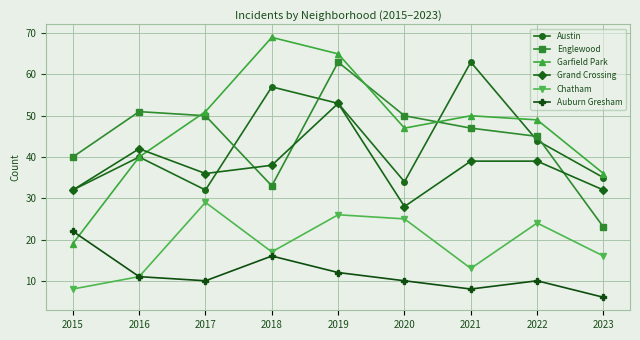

True or false: Grand Crossing and Chatham intersect in this chart.

False